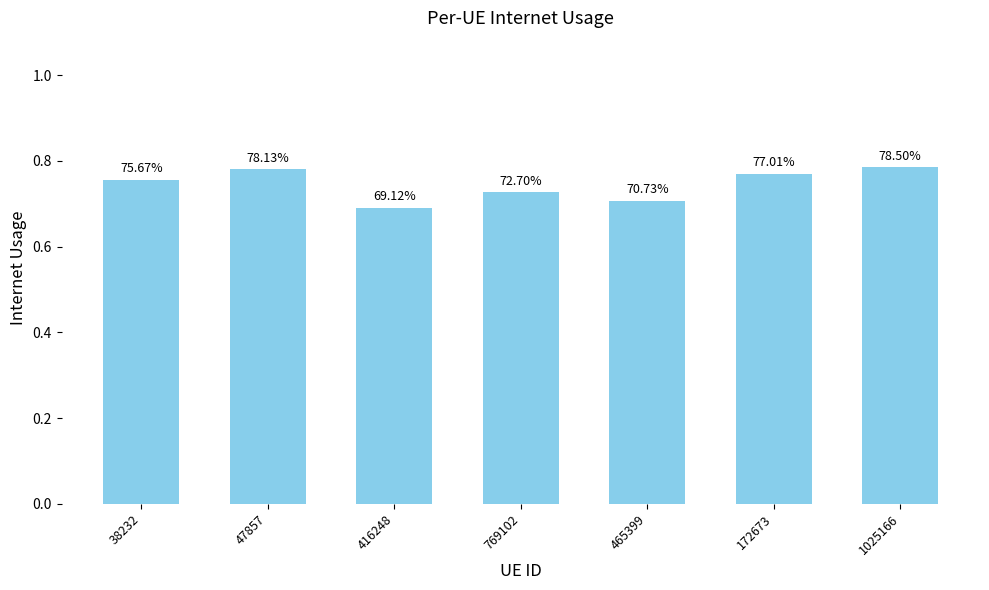

What is the smallest value displayed?

0.7